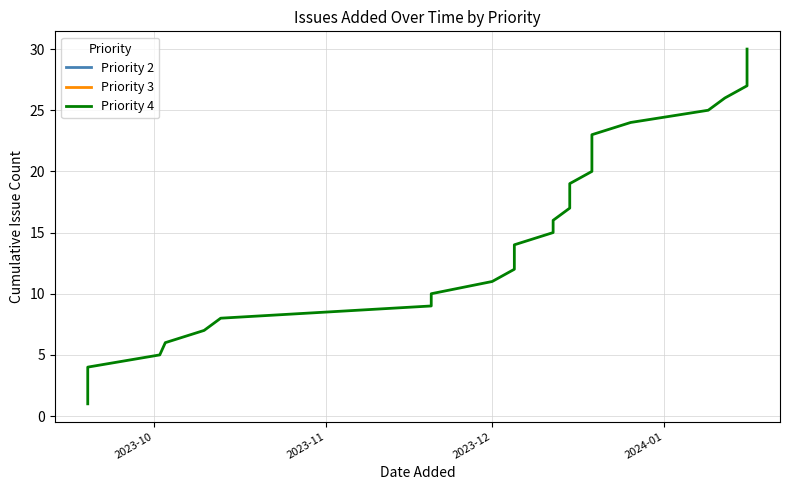

True or false: the data has more than 1 interior local peaks.

False